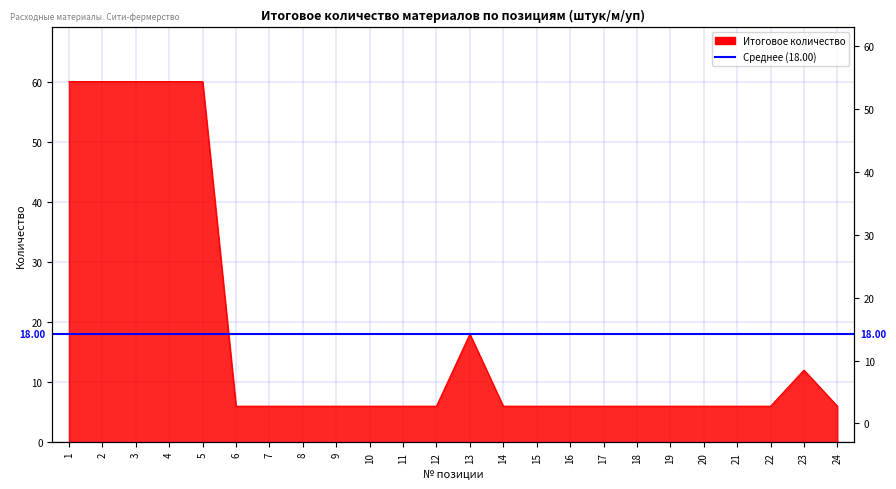

Is it true that the value at 5 is 103?

False